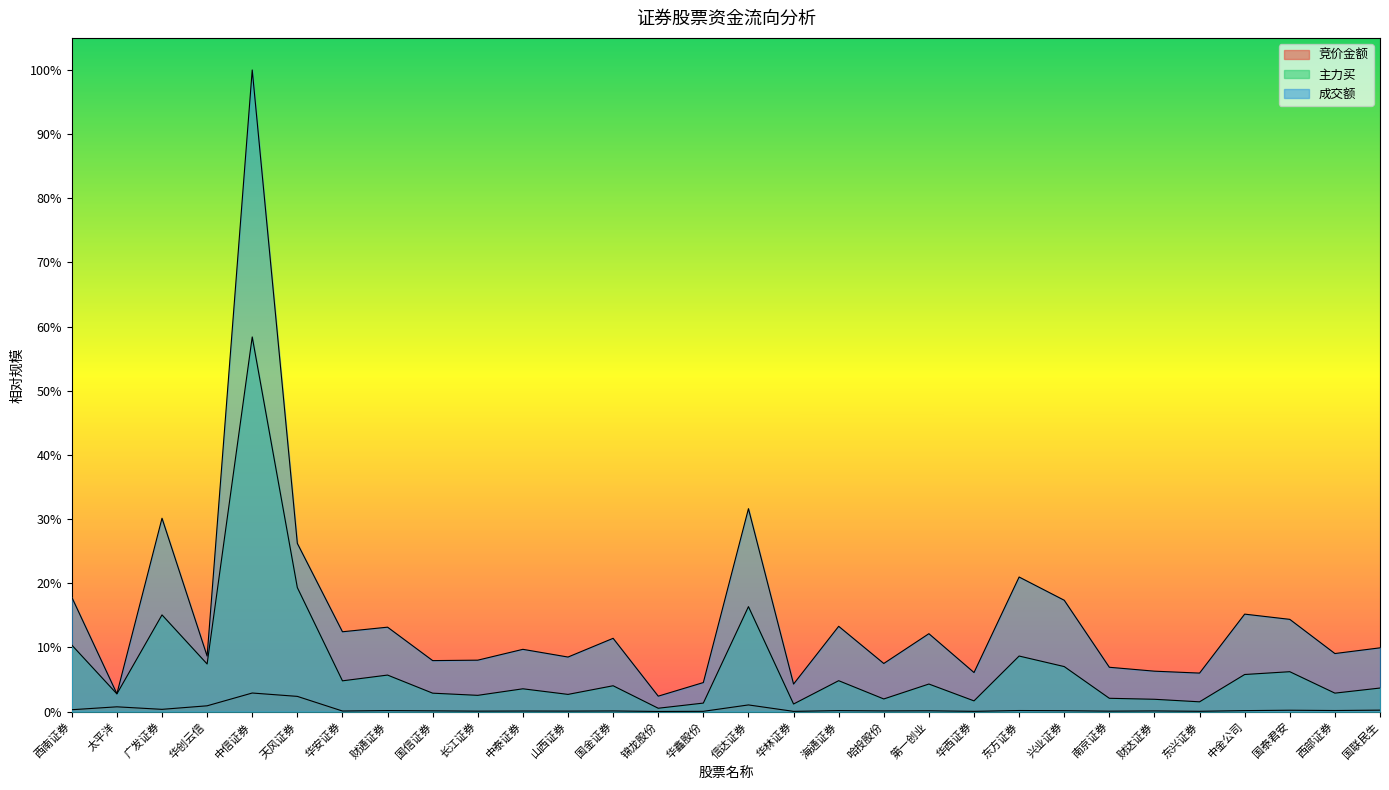

Reading right to left, extract all data points from this chart.

竞价金额: 国联民生=0.0	西部证券=0.0	国泰君安=0.0	中金公司=0.0	东兴证券=0.0	财达证券=0.0	南京证券=0.0	兴业证券=0.0	东方证券=0.0	华西证券=0.0	第一创业=0.0	哈投股份=0.0	海通证券=0.0	华林证券=0.0	信达证券=0.0	华鑫股份=0.0	锦龙股份=0.0	国金证券=0.0	山西证券=0.0	中泰证券=0.0	长江证券=0.0	国信证券=0.0	财通证券=0.0	华安证券=0.0	天风证券=0.0	中信证券=0.0	华创云信=0.0	广发证券=0.0	太平洋=0.0	西南证券=0.0
主力买: 国联民生=0.0	西部证券=0.0	国泰君安=0.1	中金公司=0.1	东兴证券=0.0	财达证券=0.0	南京证券=0.0	兴业证券=0.1	东方证券=0.1	华西证券=0.0	第一创业=0.0	哈投股份=0.0	海通证券=0.0	华林证券=0.0	信达证券=0.2	华鑫股份=0.0	锦龙股份=0.0	国金证券=0.0	山西证券=0.0	中泰证券=0.0	长江证券=0.0	国信证券=0.0	财通证券=0.1	华安证券=0.0	天风证券=0.2	中信证券=0.6	华创云信=0.1	广发证券=0.2	太平洋=0.0	西南证券=0.1
成交额: 国联民生=0.1	西部证券=0.1	国泰君安=0.1	中金公司=0.2	东兴证券=0.1	财达证券=0.1	南京证券=0.1	兴业证券=0.2	东方证券=0.2	华西证券=0.1	第一创业=0.1	哈投股份=0.1	海通证券=0.1	华林证券=0.0	信达证券=0.3	华鑫股份=0.0	锦龙股份=0.0	国金证券=0.1	山西证券=0.1	中泰证券=0.1	长江证券=0.1	国信证券=0.1	财通证券=0.1	华安证券=0.1	天风证券=0.3	中信证券=1.0	华创云信=0.1	广发证券=0.3	太平洋=0.0	西南证券=0.2